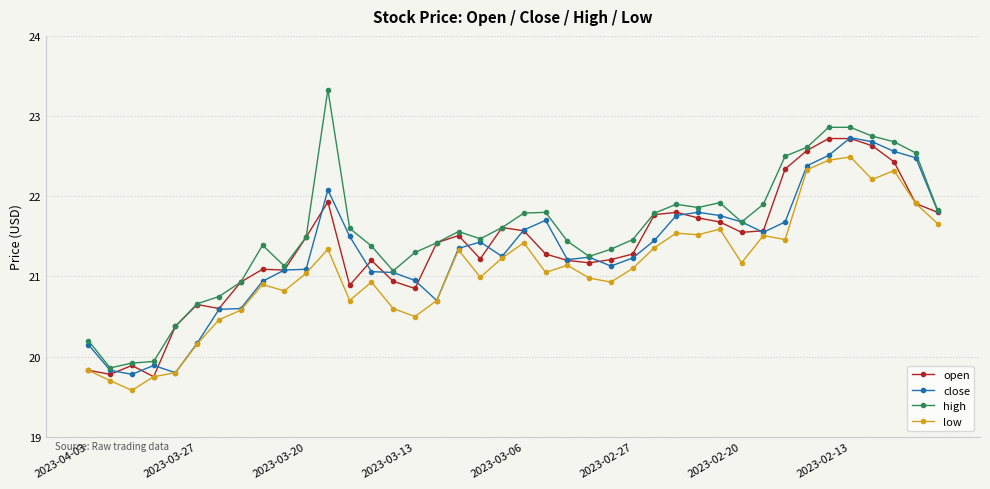

What is the maximum value for close?

22.7